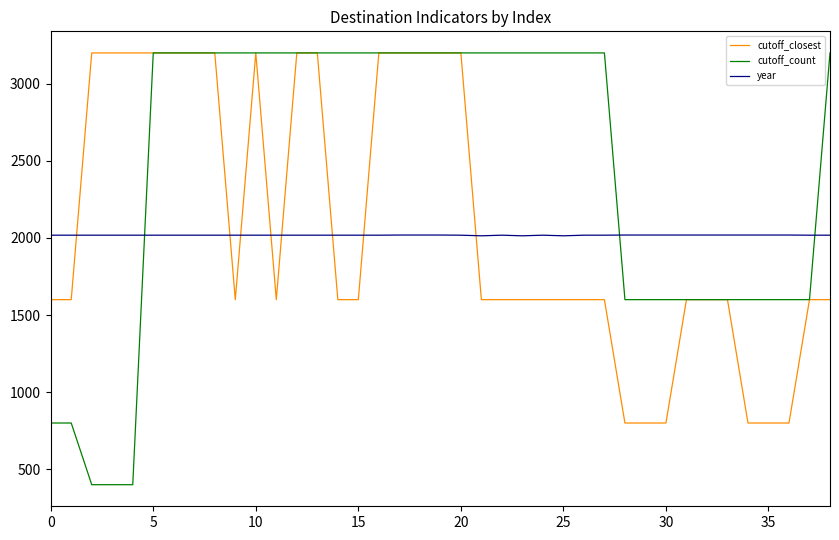

True or false: year and cutoff_closest intersect in this chart.

True